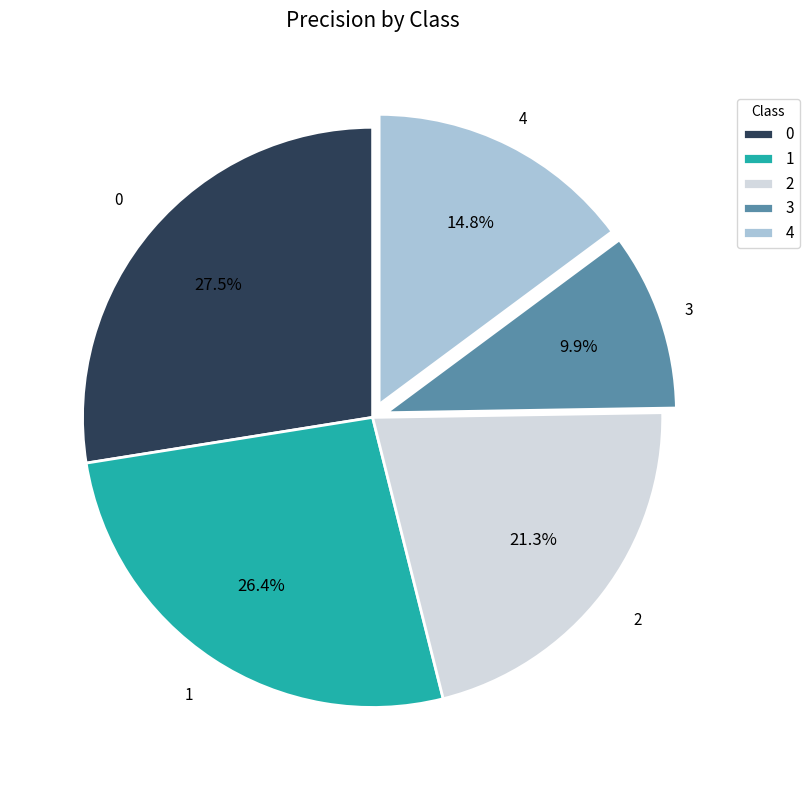

The 3 slice represents 10% of the pie. True or false?

True